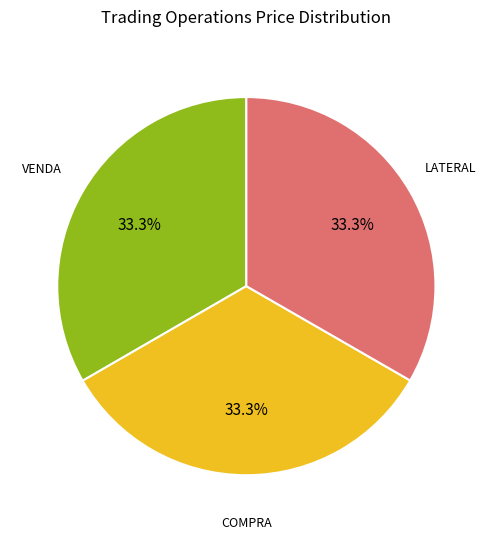

How many slices are in this pie chart?

3